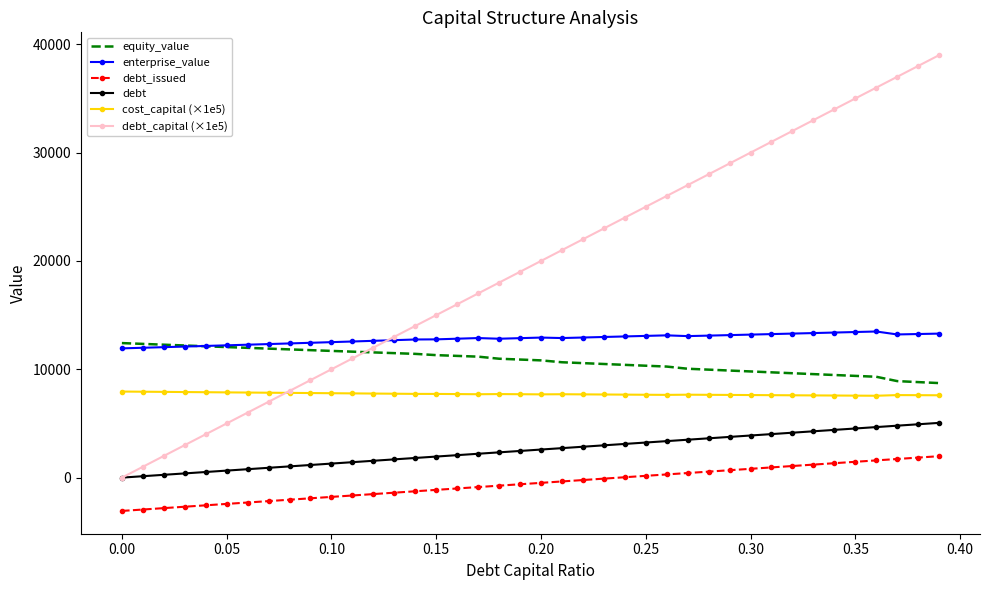

What is the minimum value for enterprise_value?

11931.8